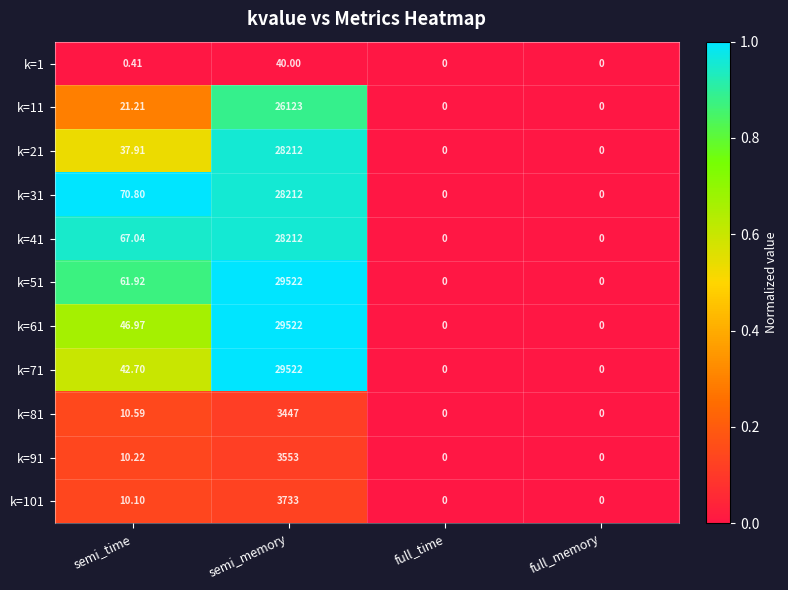

How many positive values does the k=101 series have?

2